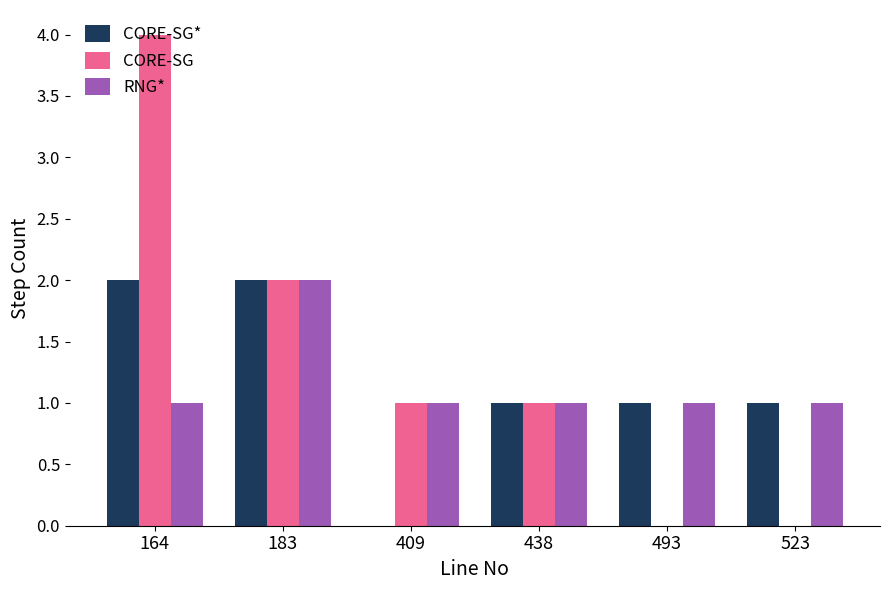

How many distinct data groups are displayed?

3